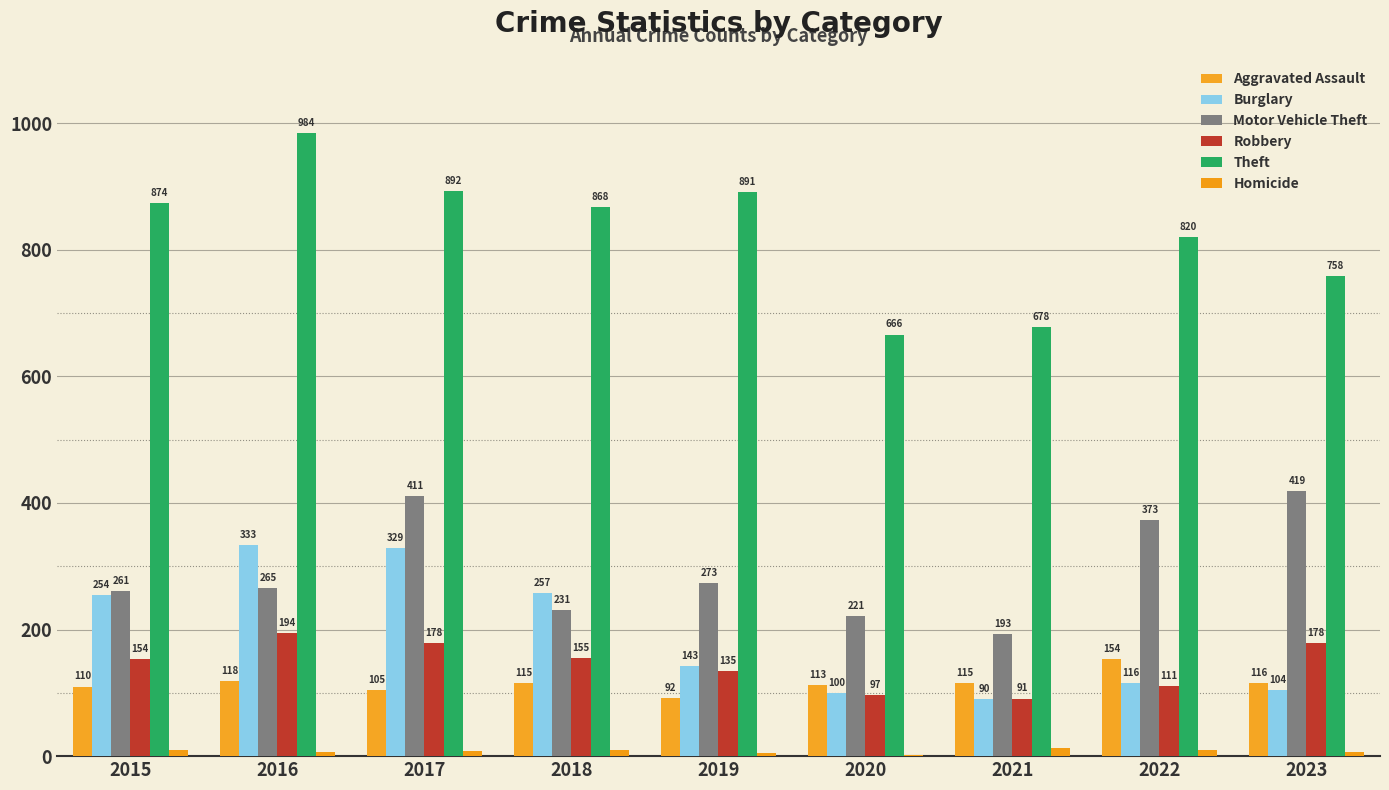

Reading left to right, transcribe all the data shown in this chart.

Aggravated Assault: 2015=110	2016=118	2017=105	2018=115	2019=92	2020=113	2021=115	2022=154	2023=116
Burglary: 2015=254	2016=333	2017=329	2018=257	2019=143	2020=100	2021=90	2022=116	2023=104
Motor Vehicle Theft: 2015=261	2016=265	2017=411	2018=231	2019=273	2020=221	2021=193	2022=373	2023=419
Robbery: 2015=154	2016=194	2017=178	2018=155	2019=135	2020=97	2021=91	2022=111	2023=178
Theft: 2015=874	2016=984	2017=892	2018=868	2019=891	2020=666	2021=678	2022=820	2023=758
Homicide: 2015=9	2016=7	2017=8	2018=10	2019=5	2020=2	2021=13	2022=9	2023=7